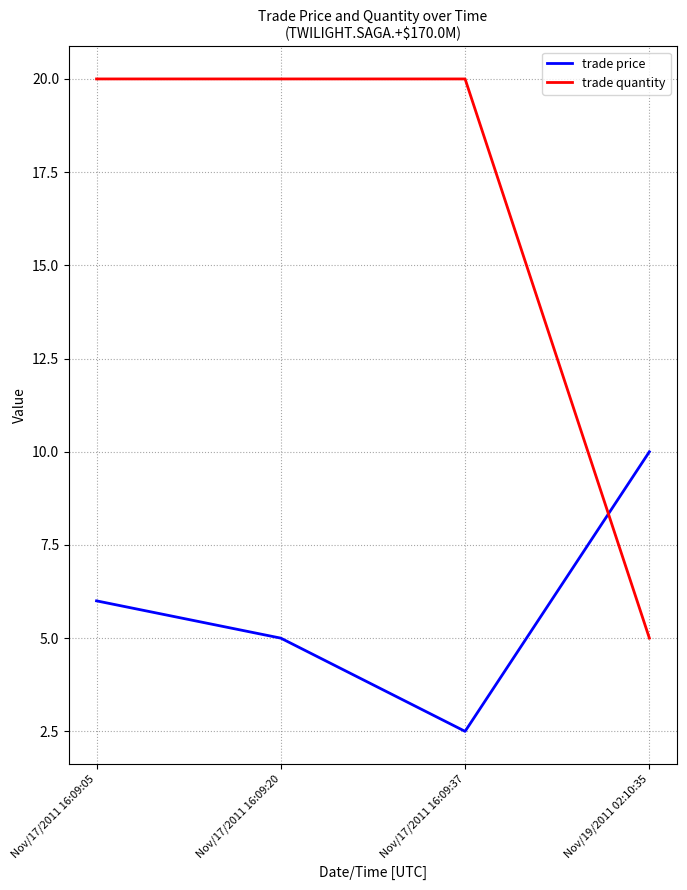

How many trade price values are between 5 and 10?

3